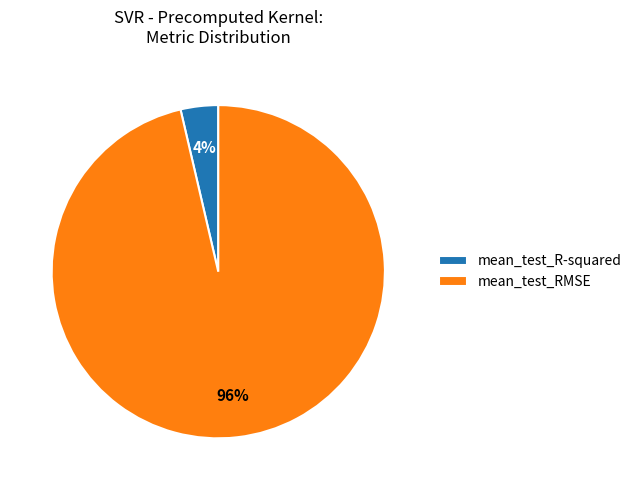

To the nearest percent, what is the average slice percentage?

50%